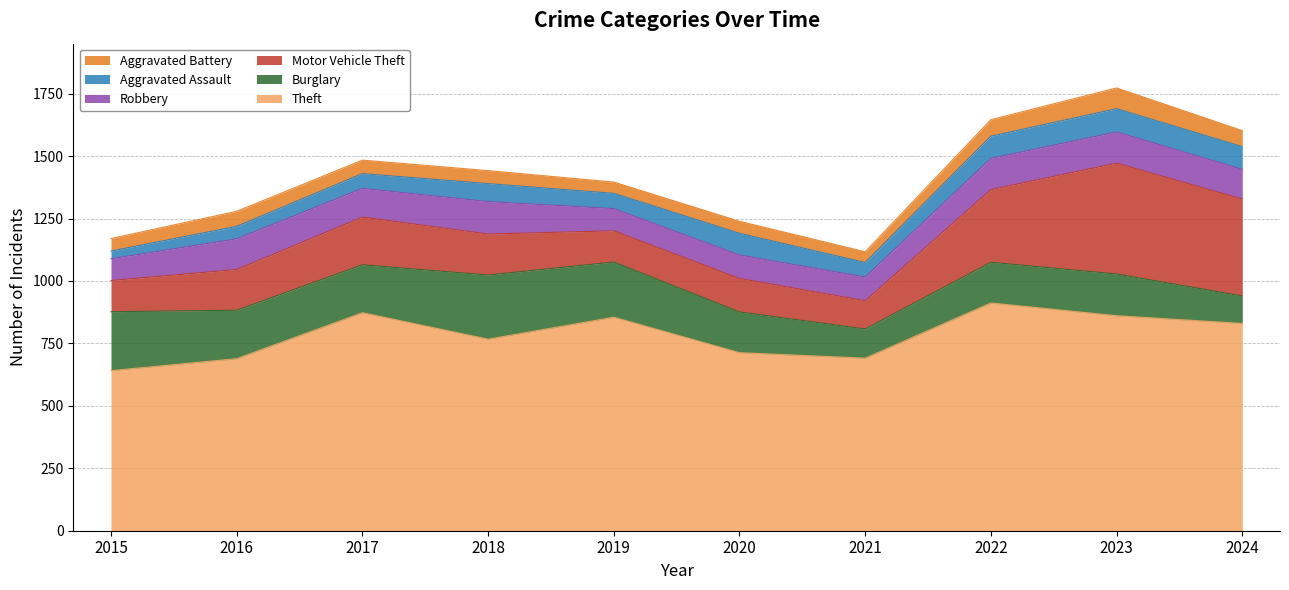

The value of Aggravated Assault at 2023 is 22. True or false?

False